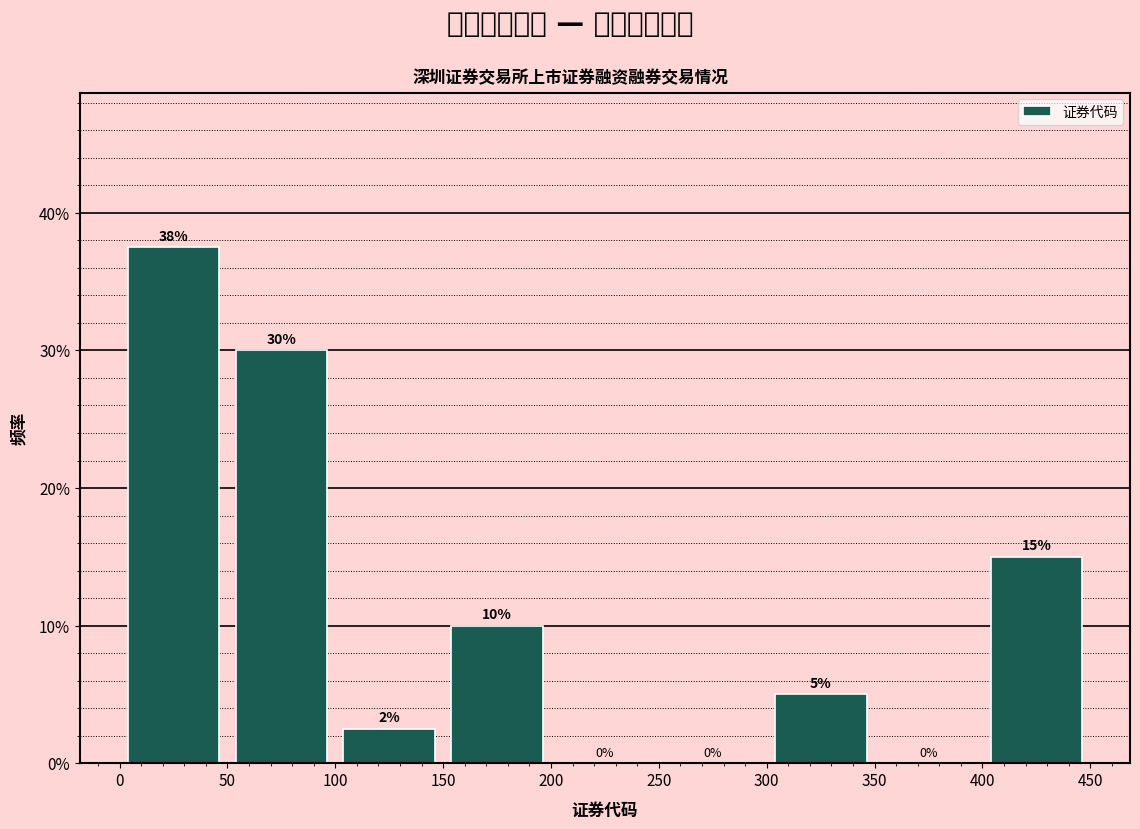

Which range on the x-axis has the tallest bar?

0 to 50